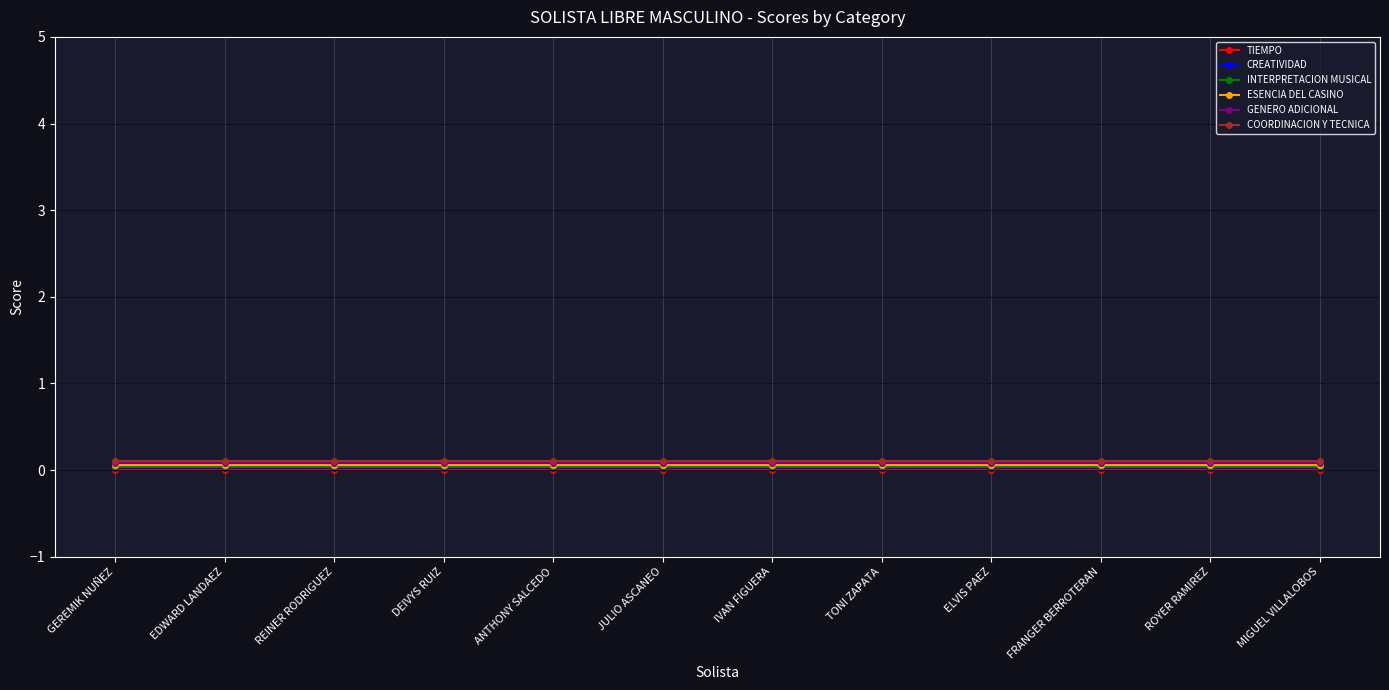

What is the label of the 2nd point from the right?

ROYER RAMIREZ